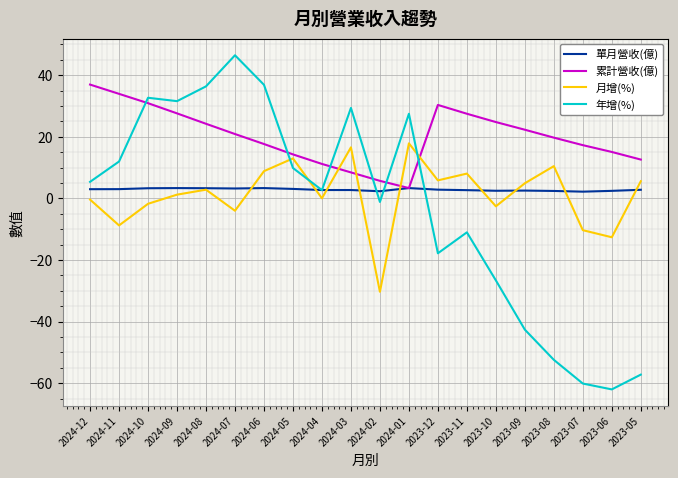

What is the average value of the 單月營收(億) series?

2.9